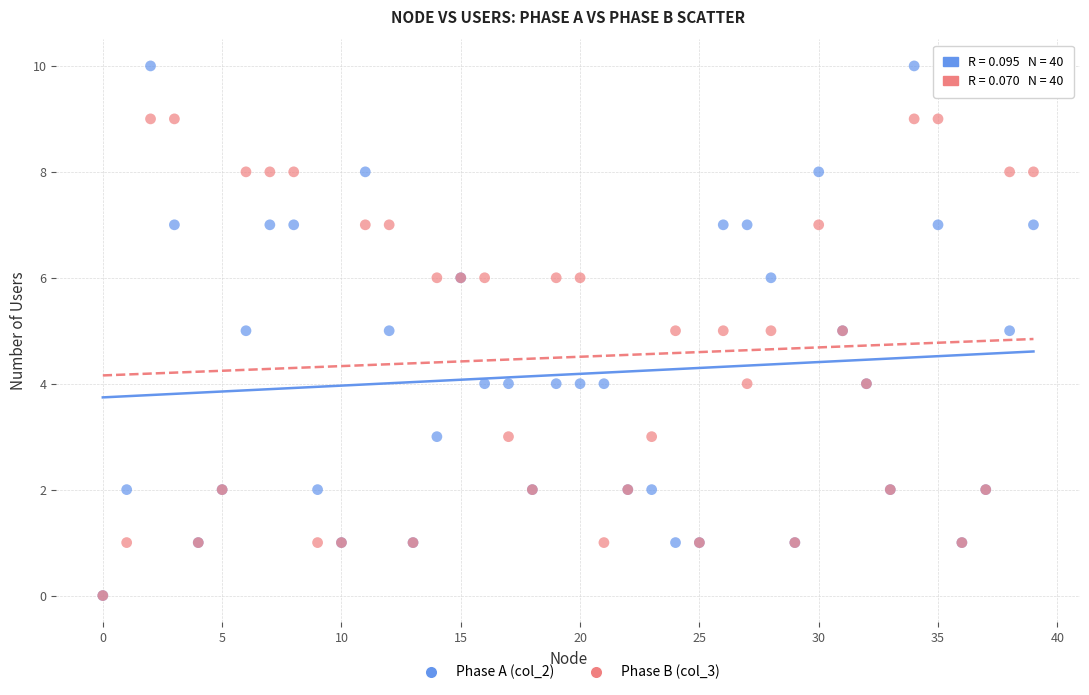

Which series reaches the maximum Y coordinate?

Phase A (col_2)